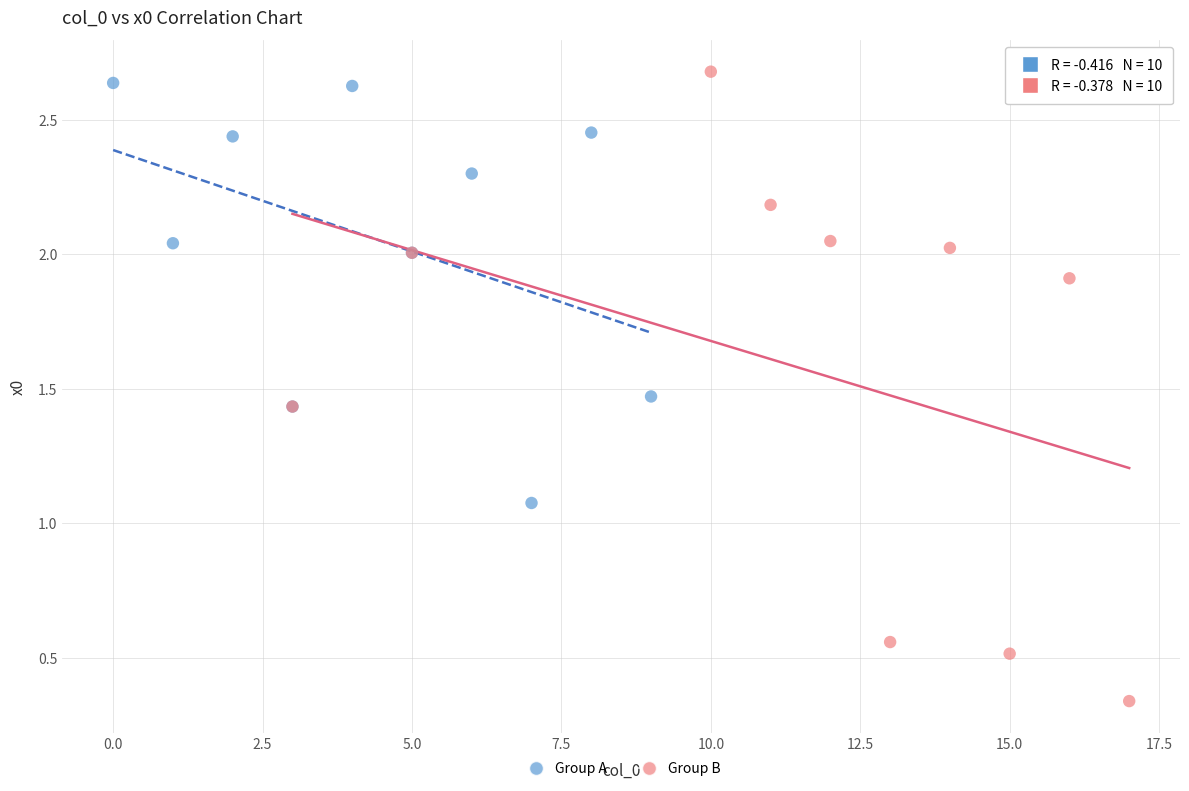

Which series has the largest Y range (max minus min)?

Group B